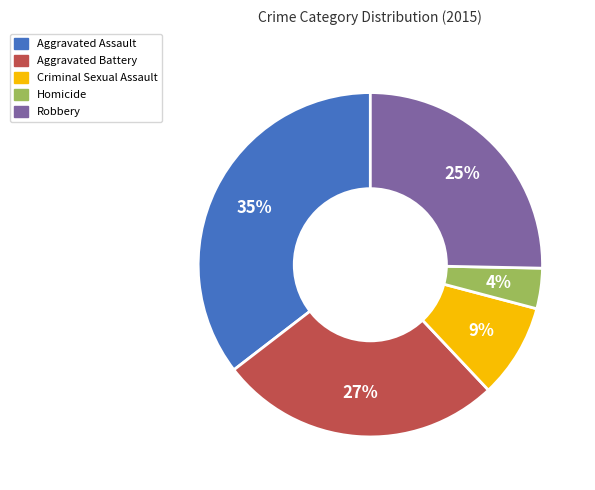

To the nearest percent, what is the difference between the Criminal Sexual Assault and Homicide slice percentages?

5%